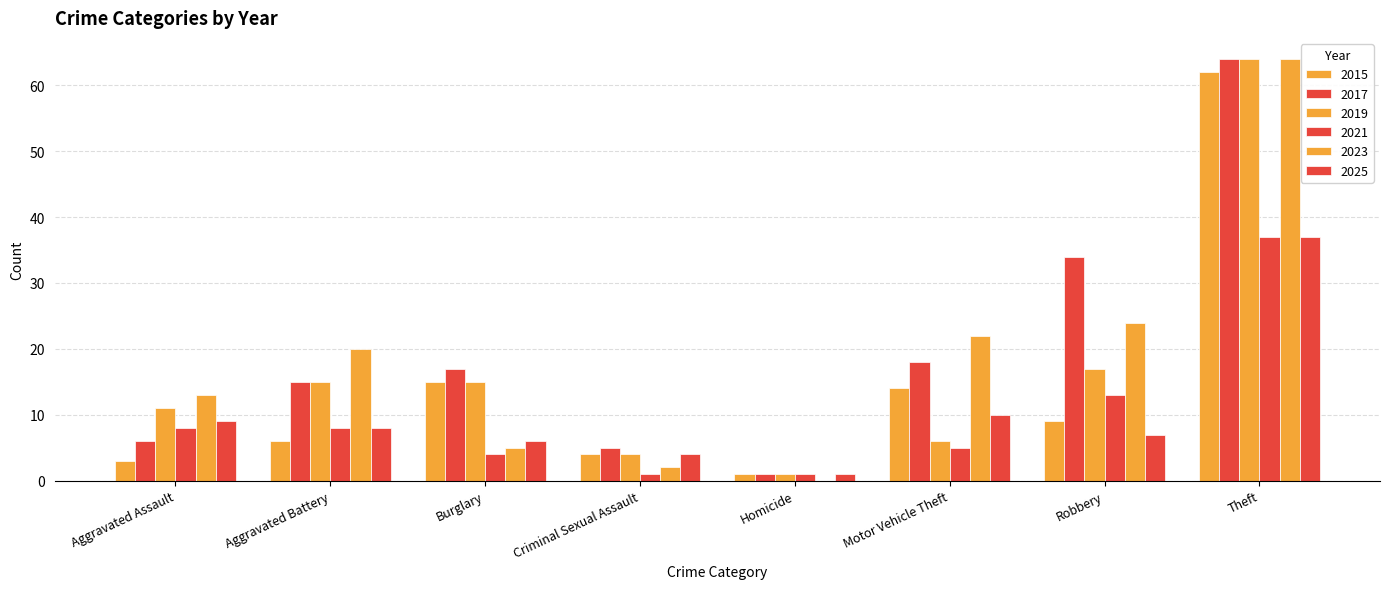

How many series are shown in this chart?

6